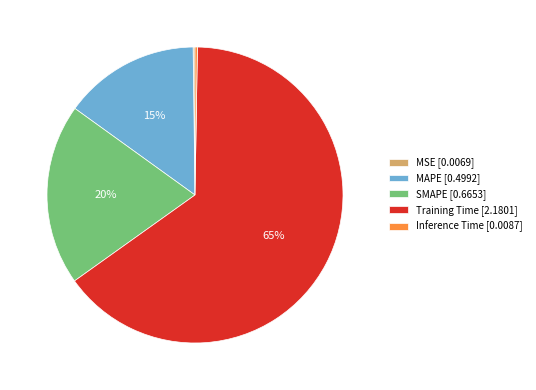

Is Training Time [2.1801] the majority of the pie?

Yes